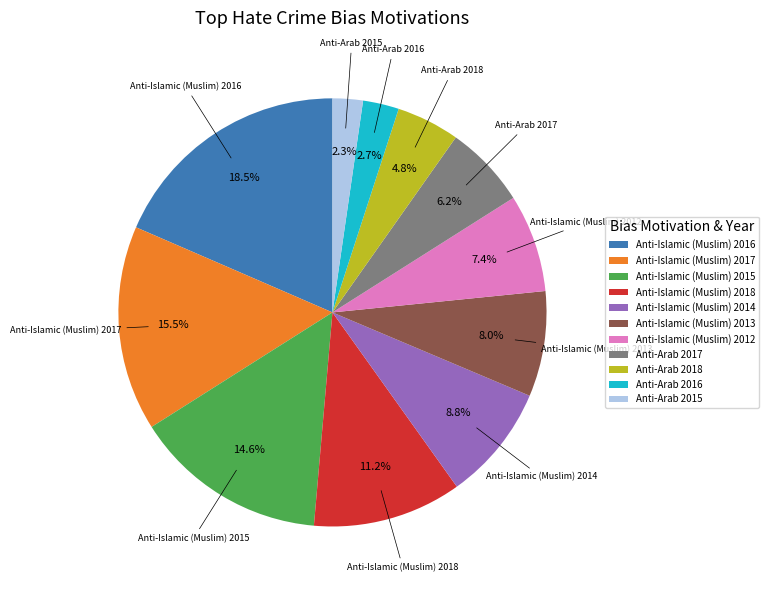

To the nearest percent, what is the average slice percentage?

9%